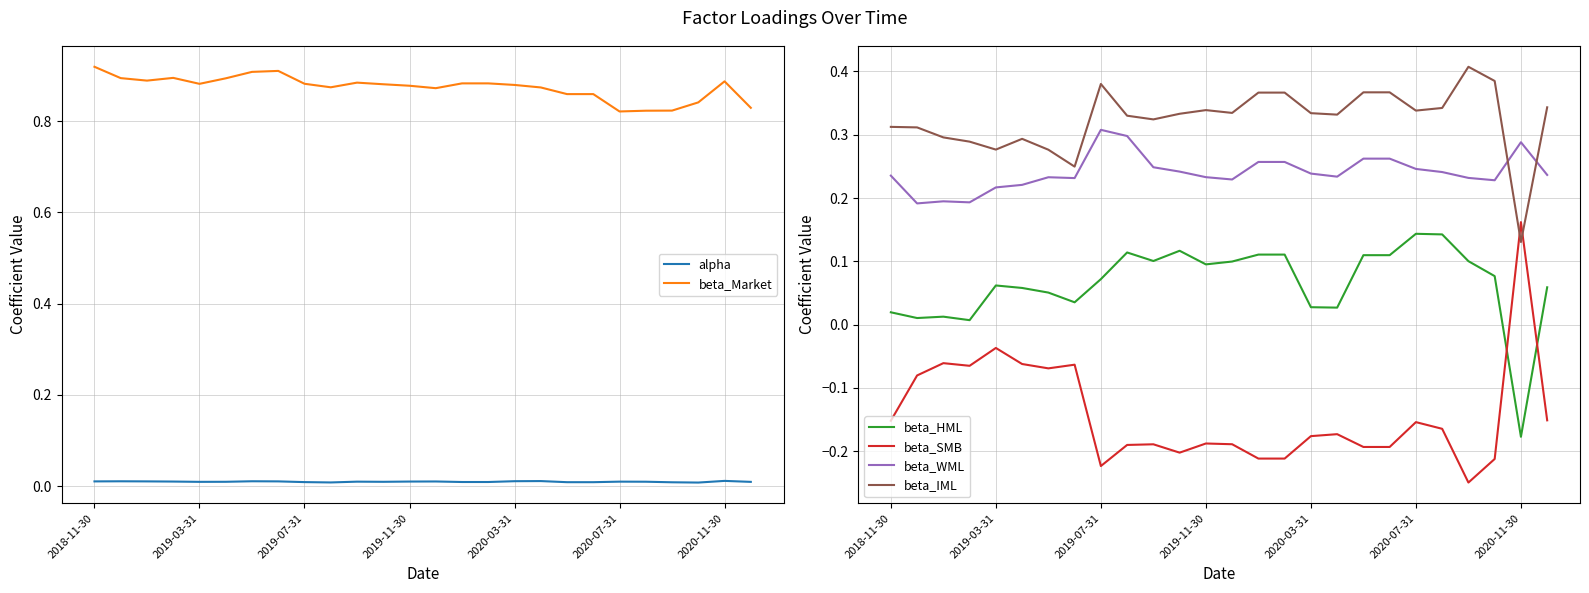

Which series ends up on top after the final intersection of beta_IML and beta_WML?

beta_IML